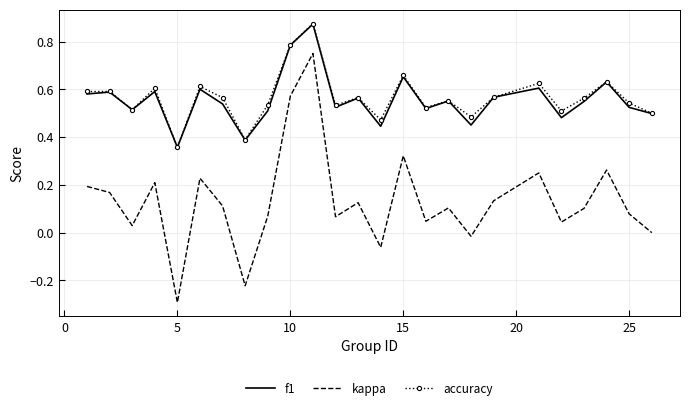

What is the smallest value displayed?

-0.3